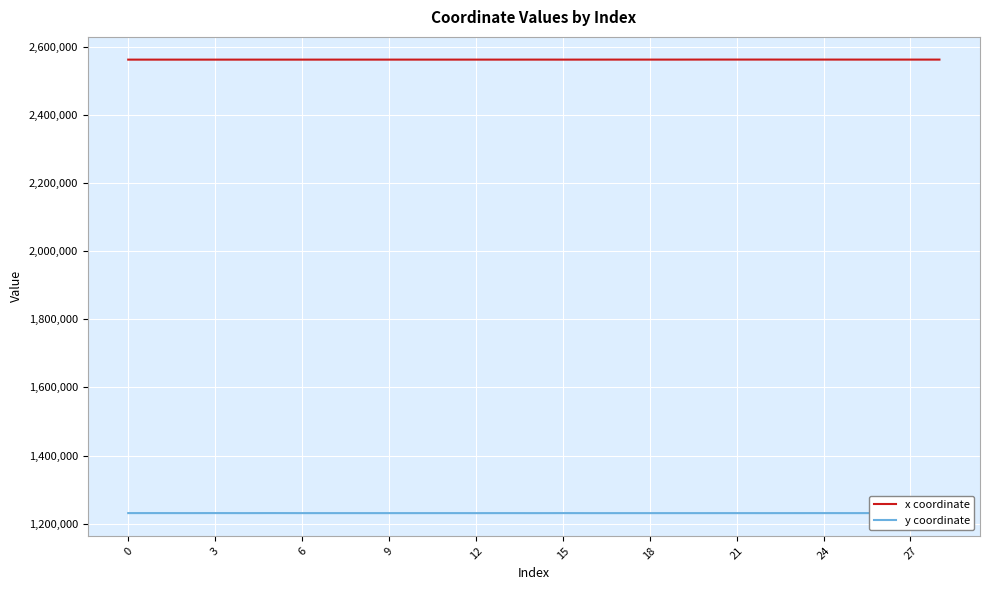

List the series in order of their peak value, lowest first.

y coordinate, x coordinate